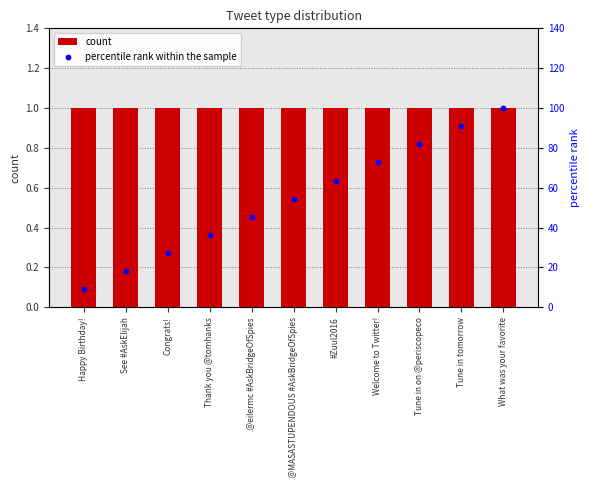

Is the value of count at .@MASASTUPENDOUS #AskBridgeOfSpies greater than the value of percentile rank within the sample at #Zuul2016?

No